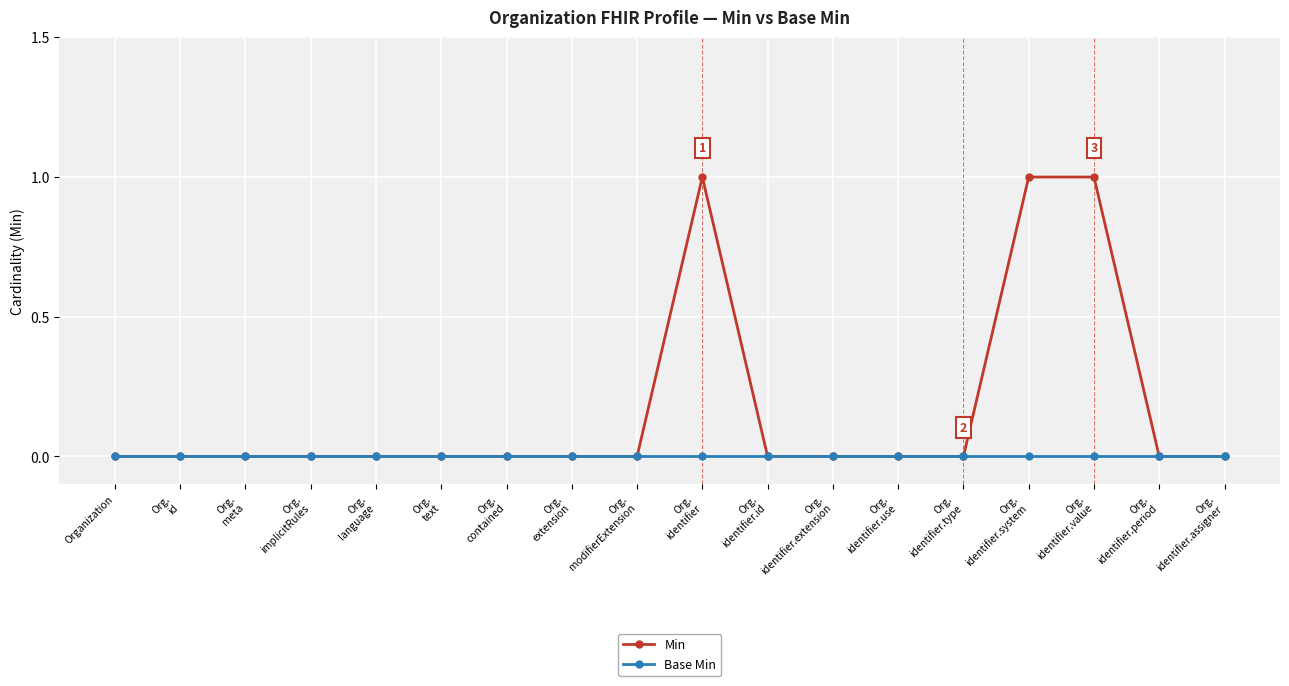

What is the label of the 7th point from the left?

Org.
contained